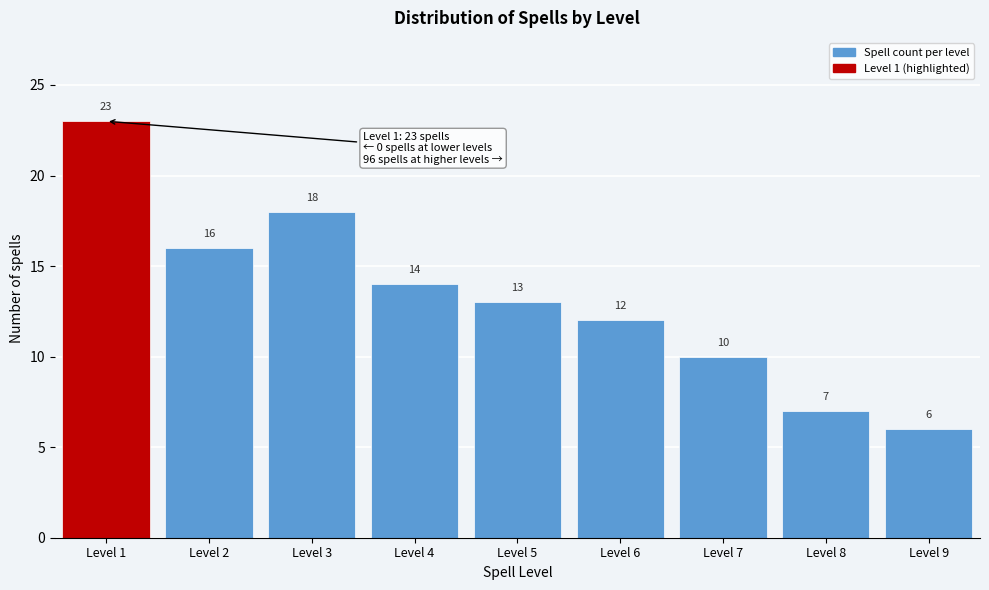

Reading left to right, list all the values displayed in this chart.

Level 1=23	Level 2=16	Level 3=18	Level 4=14	Level 5=13	Level 6=12	Level 7=10	Level 8=7	Level 9=6